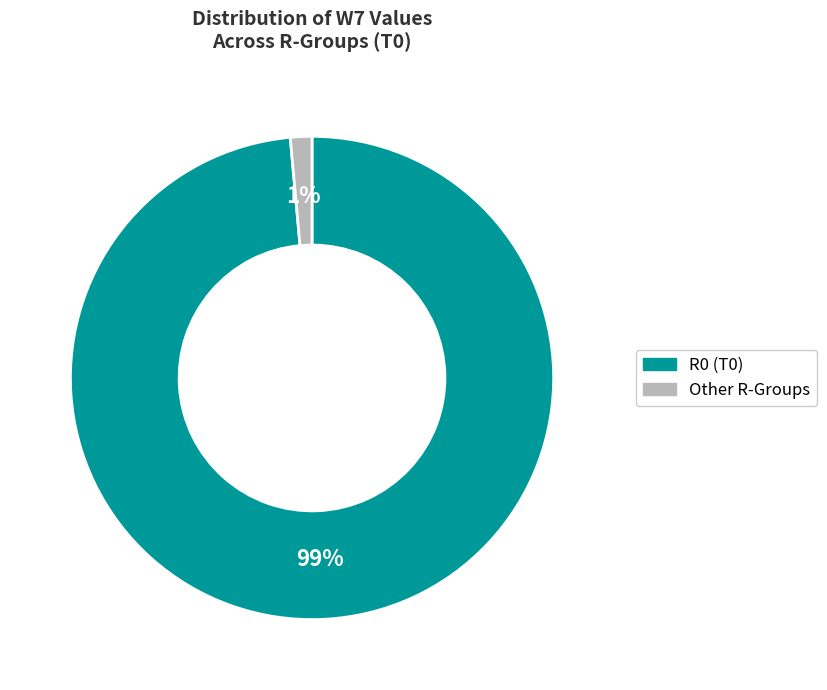

Is there any slice that represents more than half of the pie?

Yes